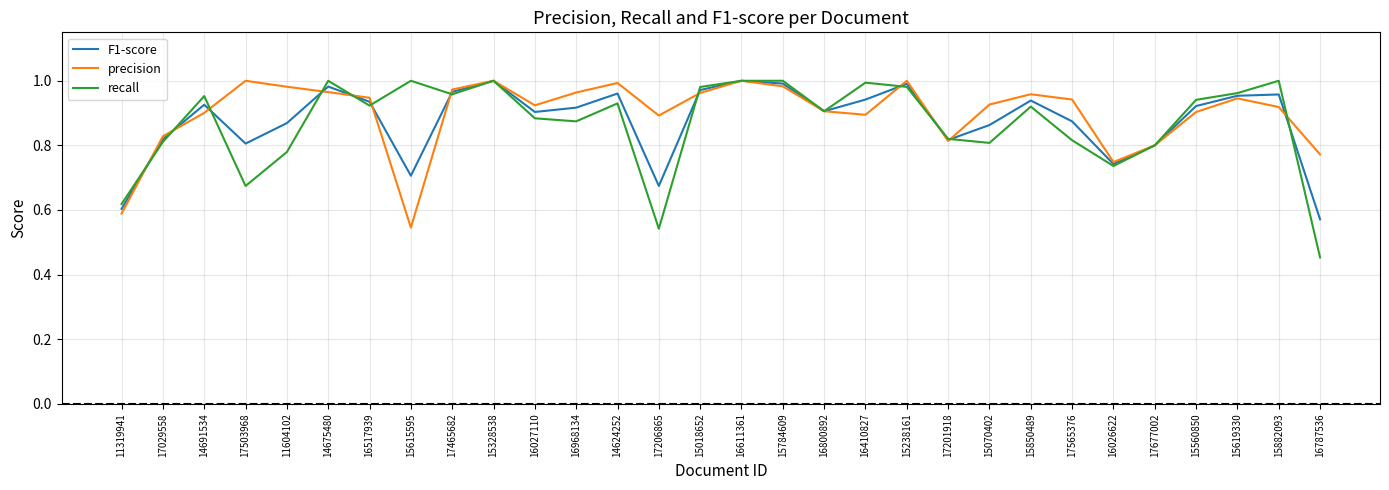

What position from the right is 17029558?

29